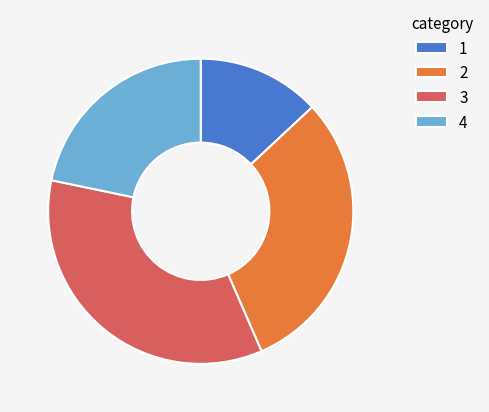

Between 3 and 2, which is larger?

3